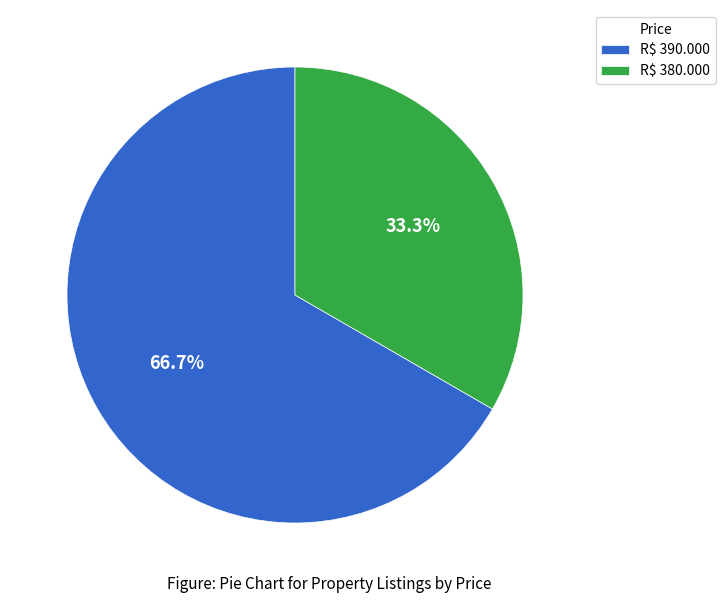

What is the smallest slice in the pie chart?

R$ 380.000